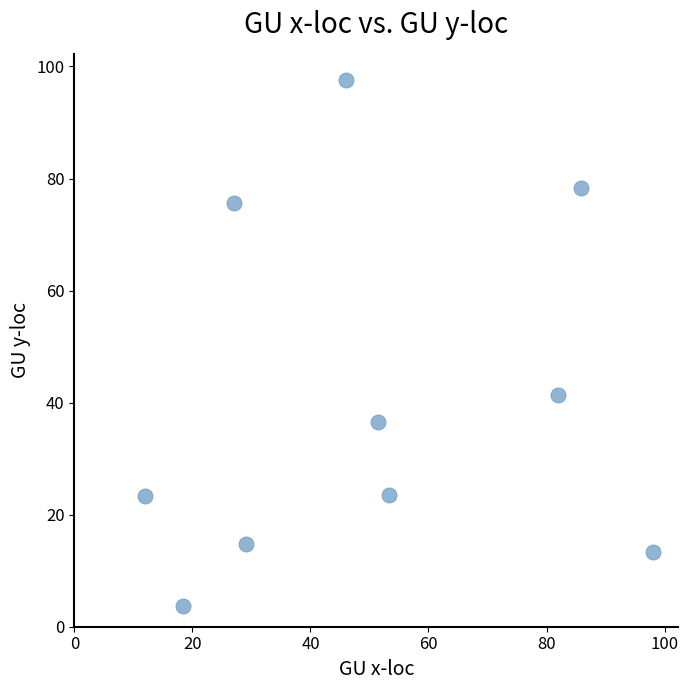

What is the range of X values (max minus min)?

86.0